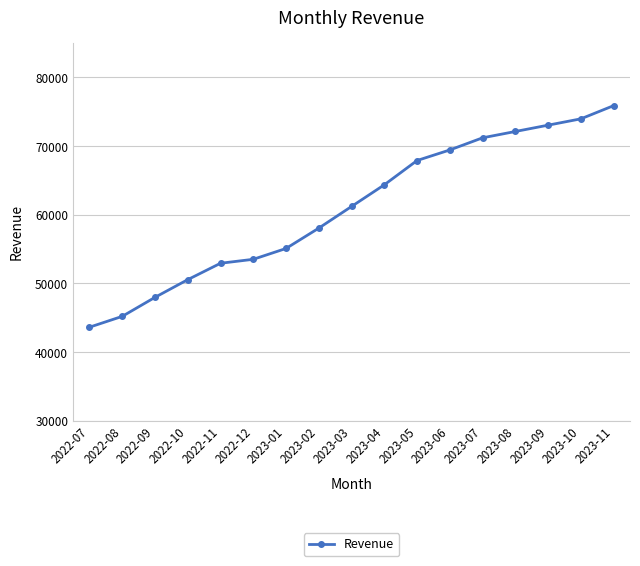

What position from the left is 2022-11?

5